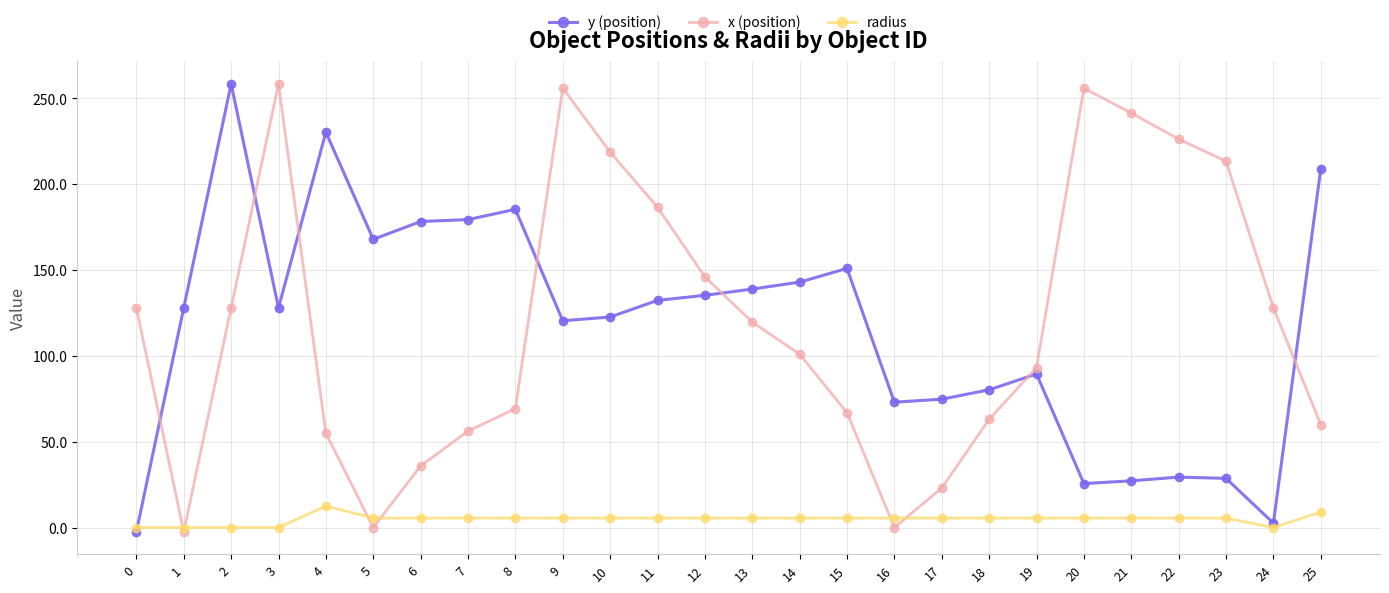

Which series changed the most between 12 and 16?

x (position)